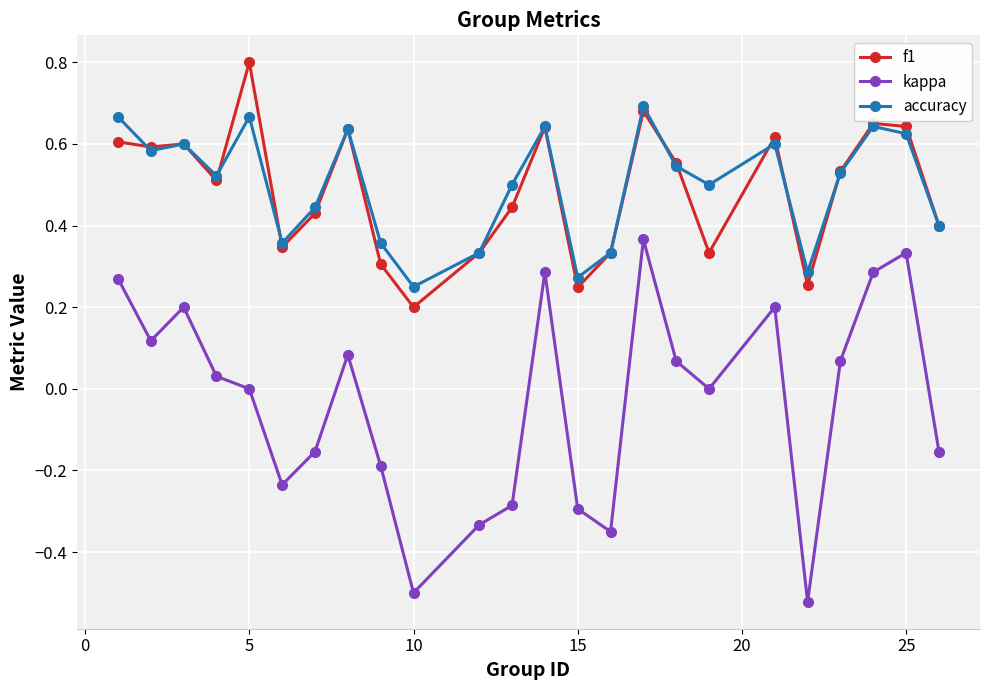

Is this an area chart (filled region under the line)?

No